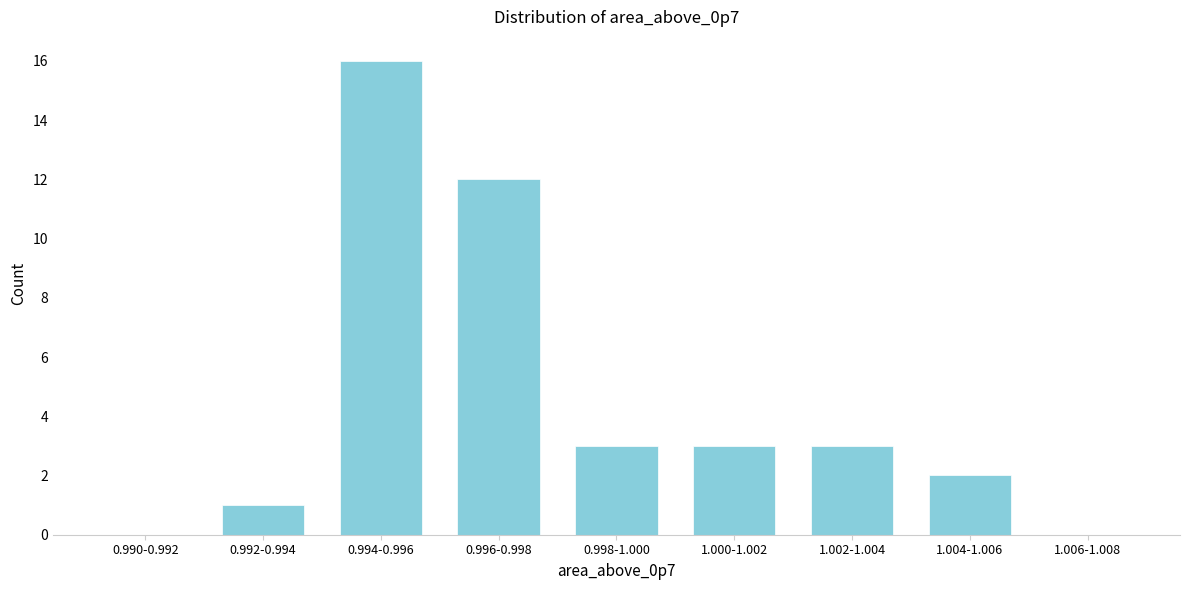

Reading left to right, extract all data points from this chart.

0.990-0.992=0	0.992-0.994=1	0.994-0.996=16	0.996-0.998=12	0.998-1.000=3	1.000-1.002=3	1.002-1.004=3	1.004-1.006=2	1.006-1.008=0